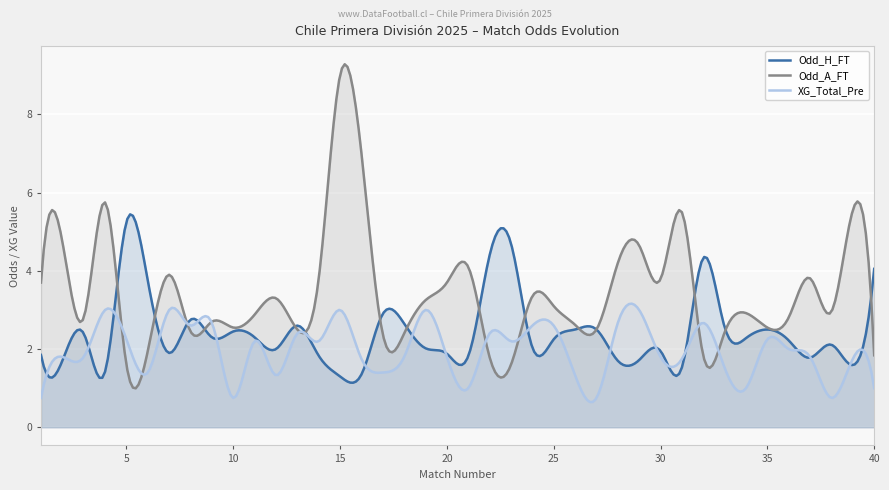

Where is the first local maximum for Odd_A_FT?

2